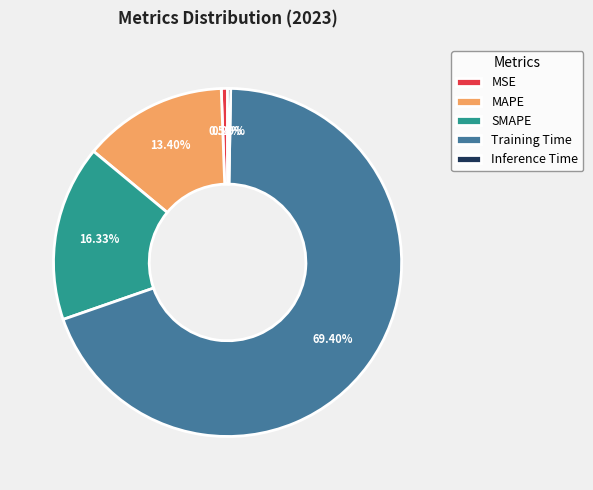

Which category has the biggest portion of the pie?

Training Time